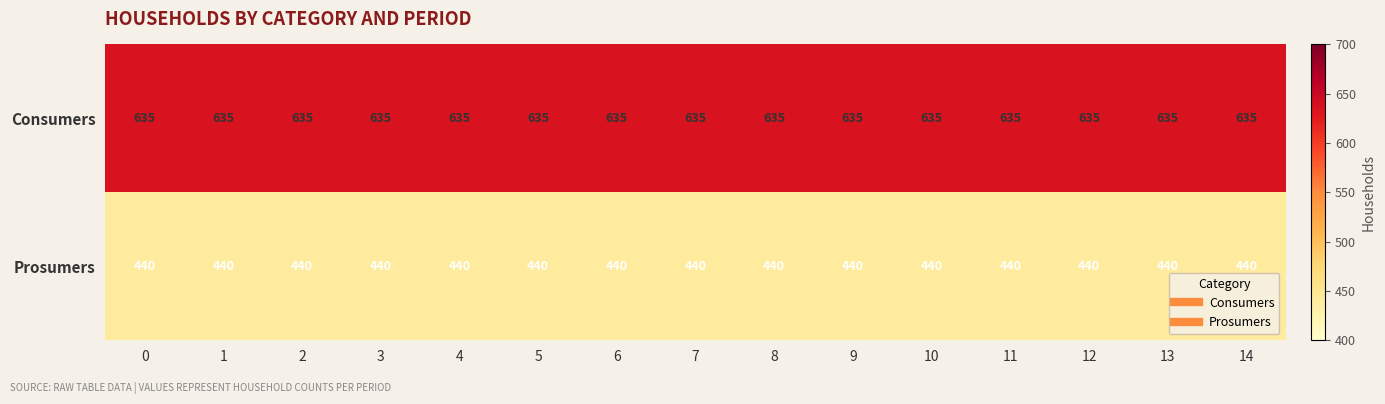

Is it true that Prosumers equals 214 at 5?

False